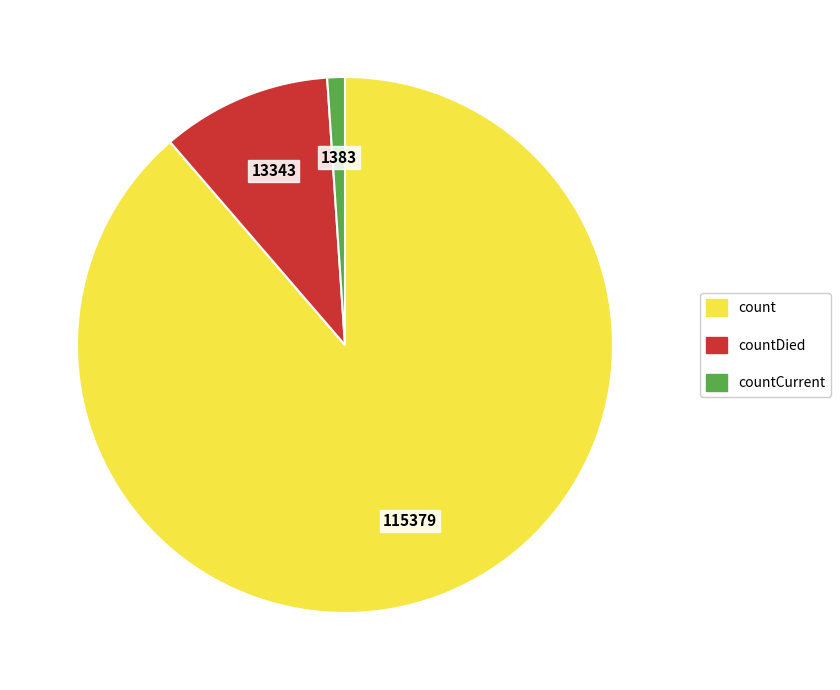

Which slice represents more than half of the pie?

count